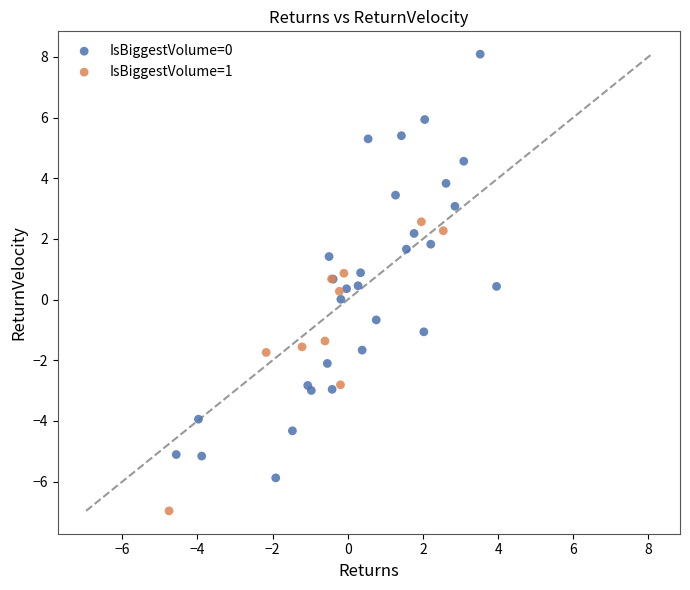

Which series reaches the minimum Y coordinate?

IsBiggestVolume=1